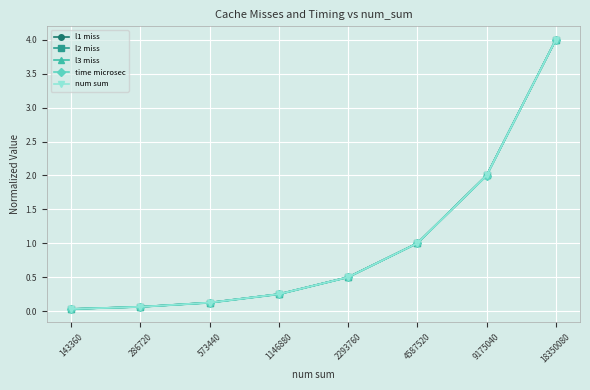

Between 143360 and 4587520, which series saw the biggest shift?

time microsec